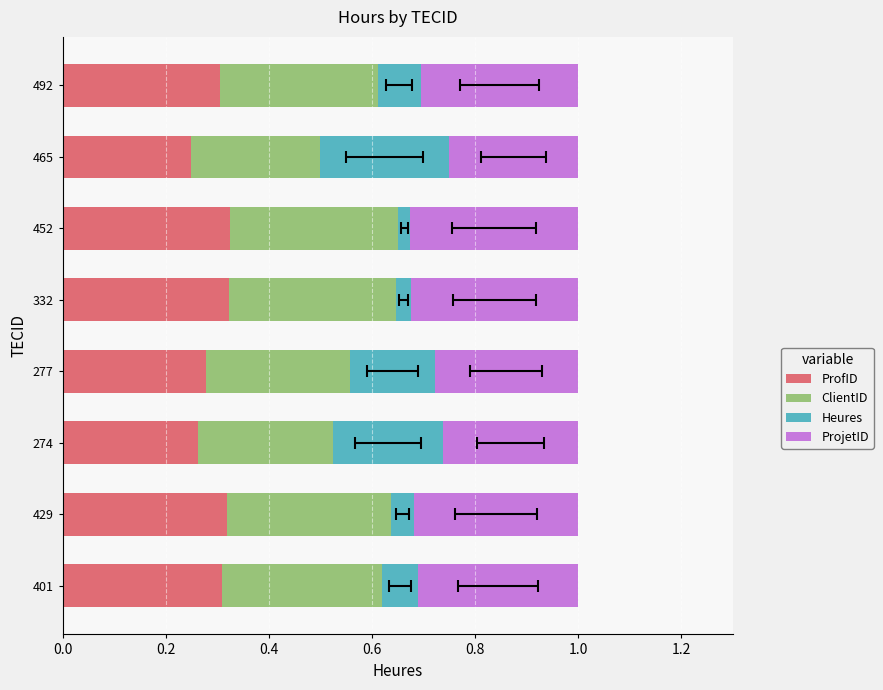

Between 452 and 401, which is larger?

452